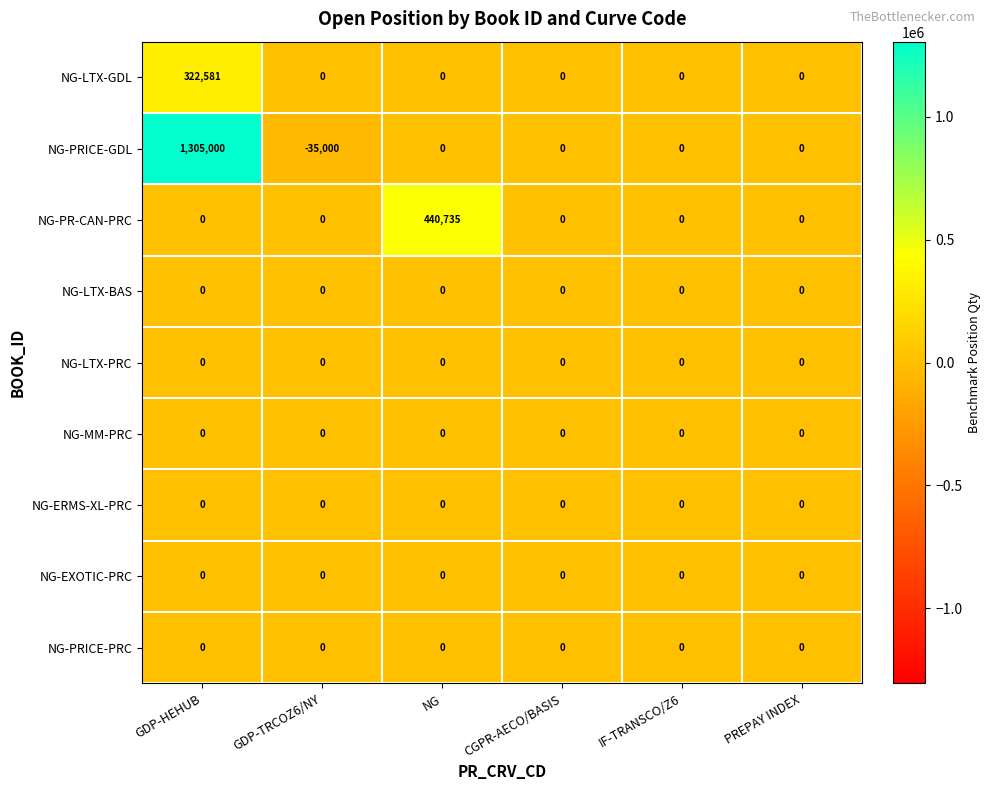

How many categories are shown in the chart?

6